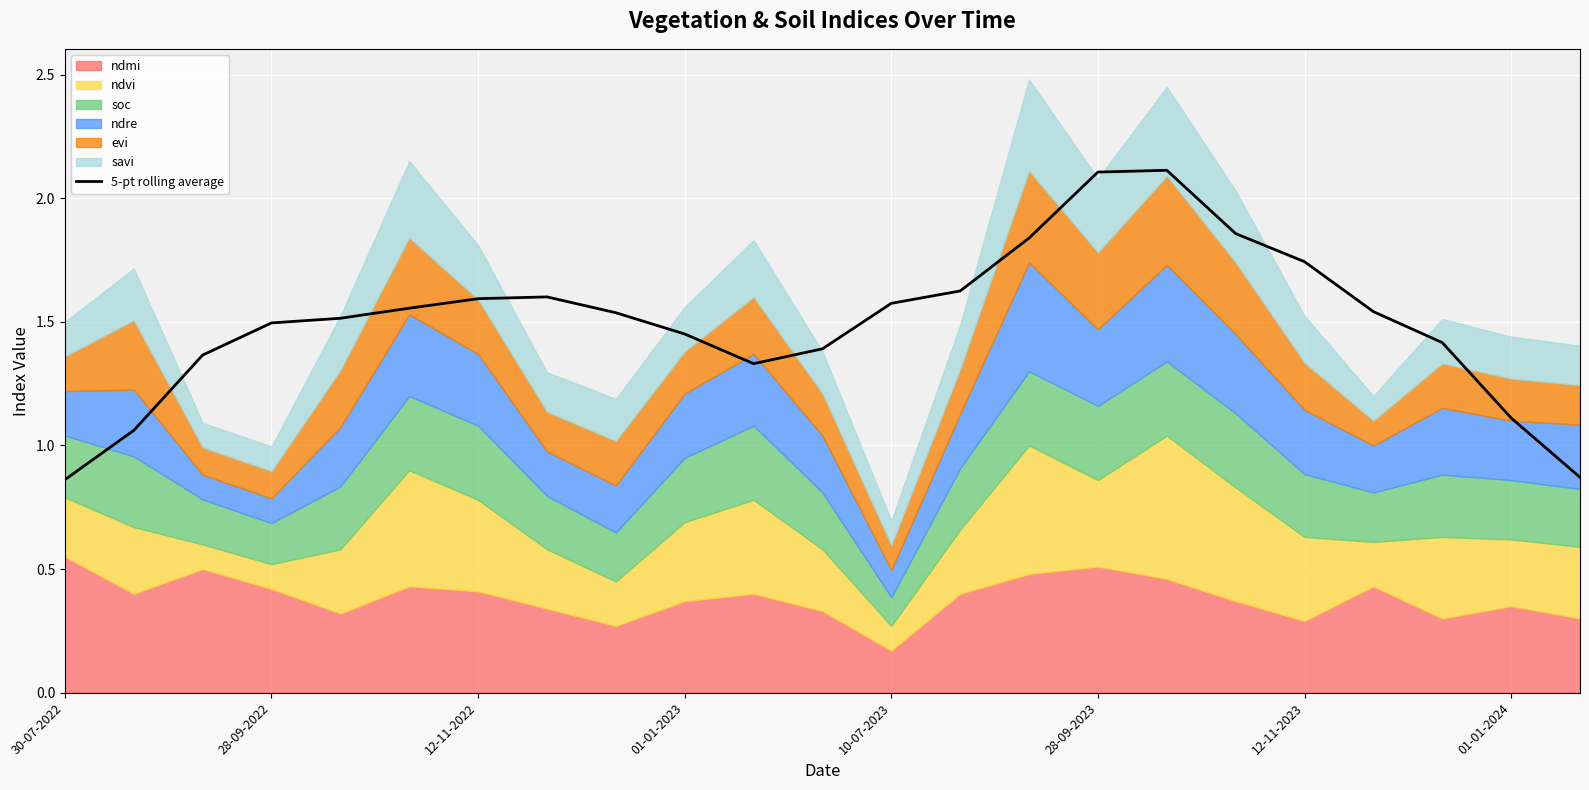

Rank the categories by value from lowest to highest.

30-07-2022, 22, 28-09-2022, 21, 10, 12-11-2022, 11, 20, 9, 01-01-2023, 10-07-2023, 8, 19, 28-09-2023, 12, 12-11-2023, 01-01-2024, 13, 18, 14, 17, 15, 16